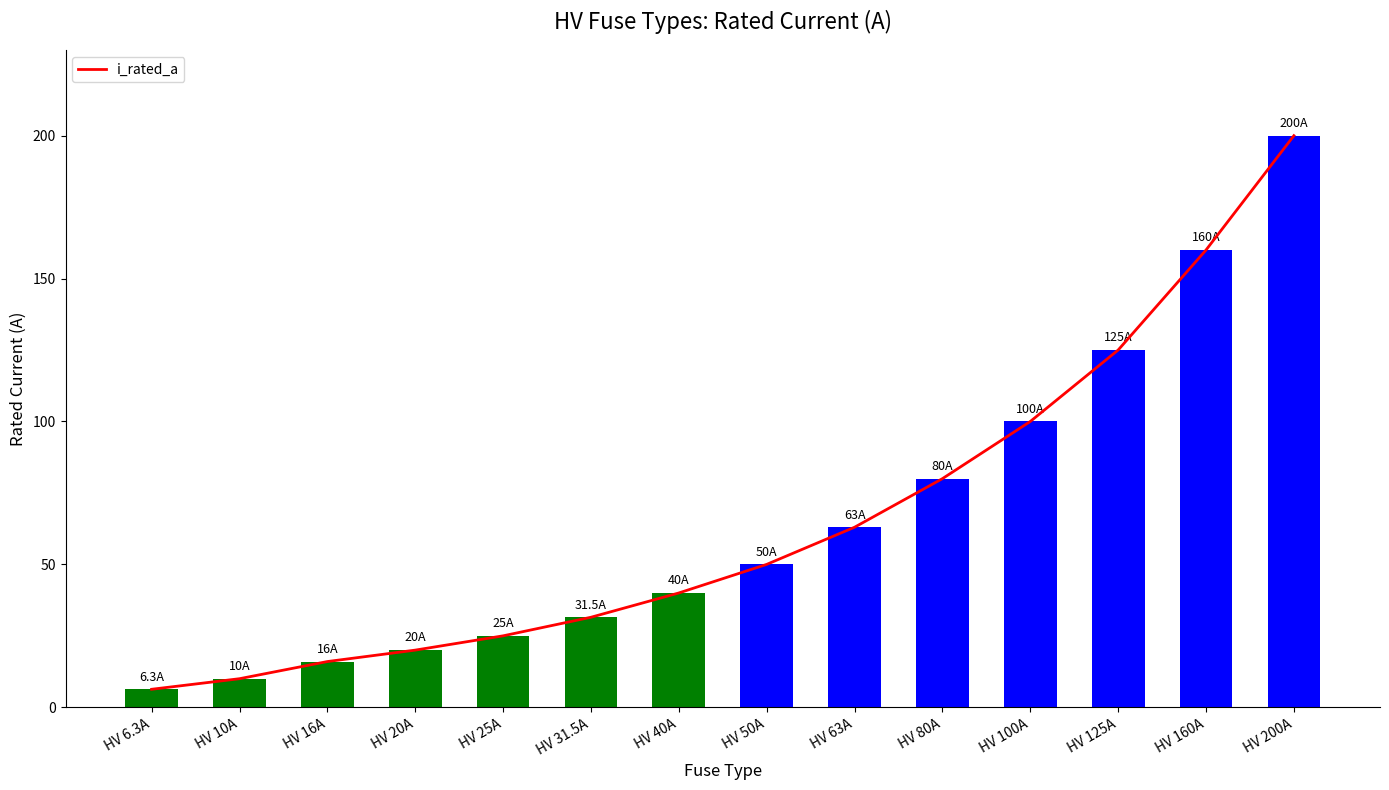

Are the bars grouped side by side (vs. stacked)?

No